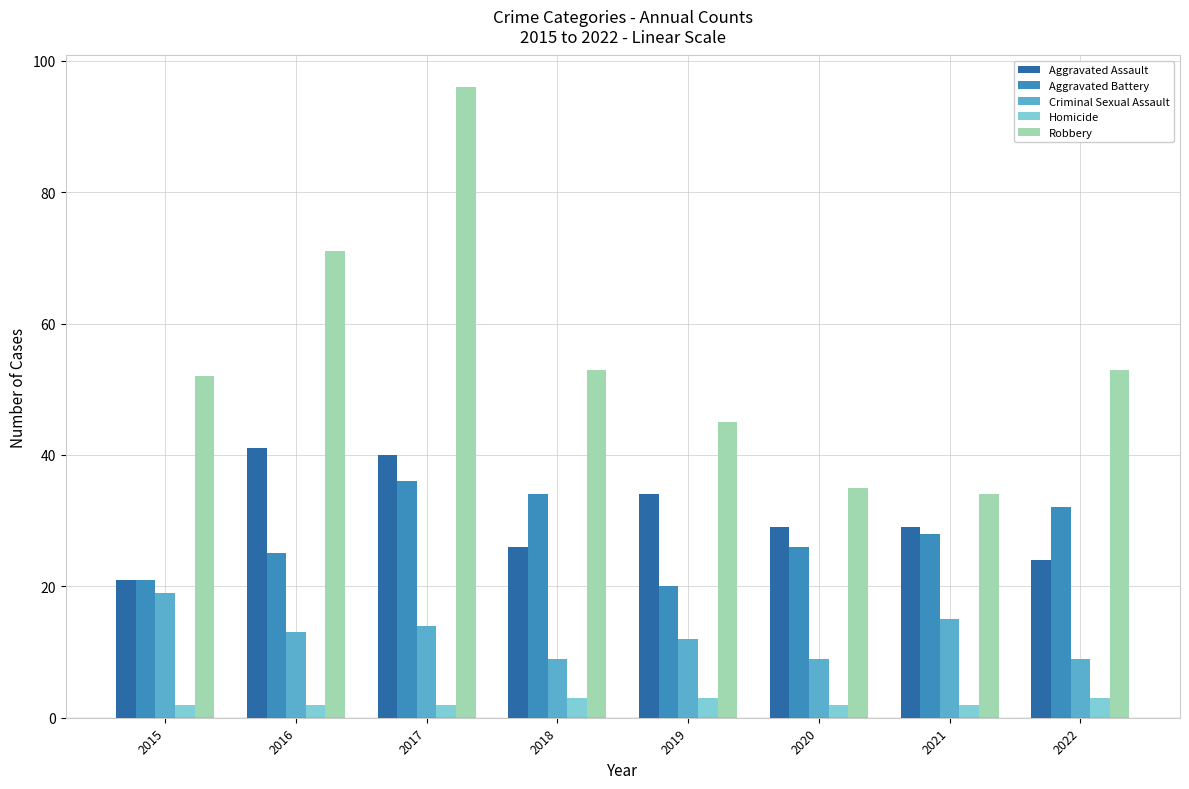

Which series has the largest total across all categories?

Robbery